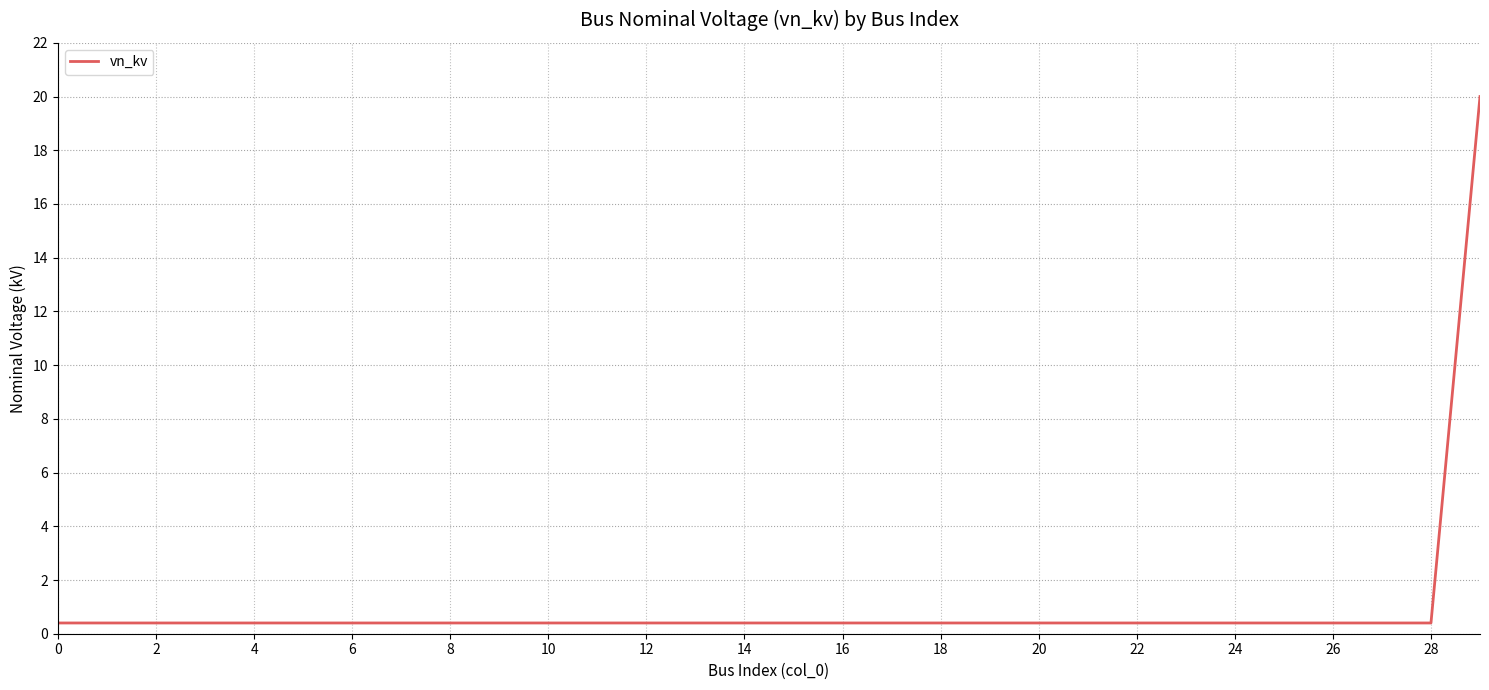

Does the chart display data point markers on the line(s)?

No